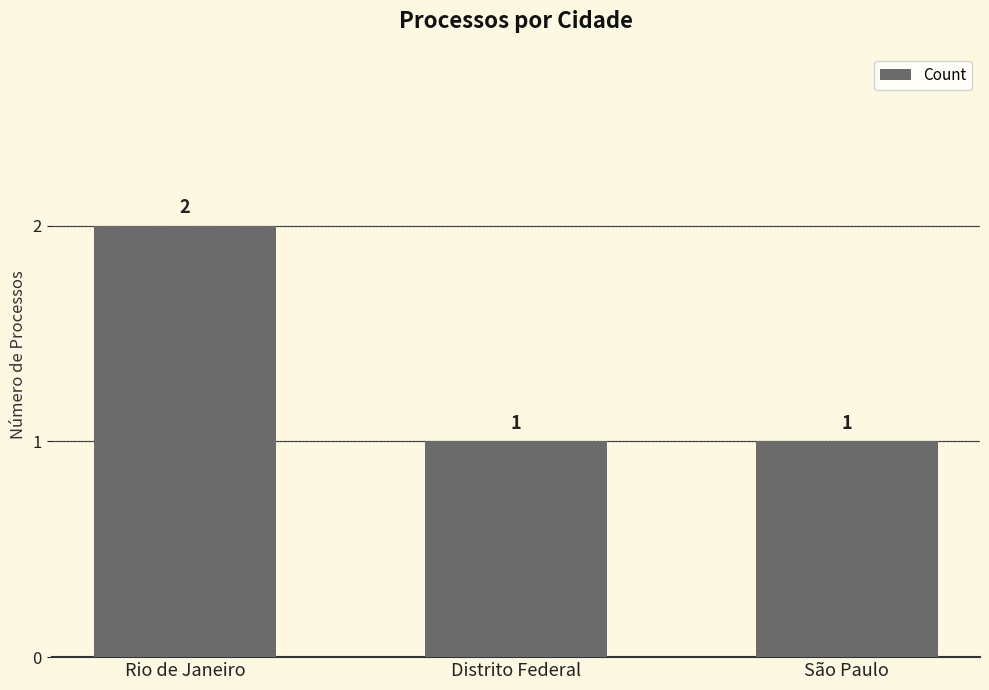

True or false: the data shows 2 at Rio de Janeiro.

True